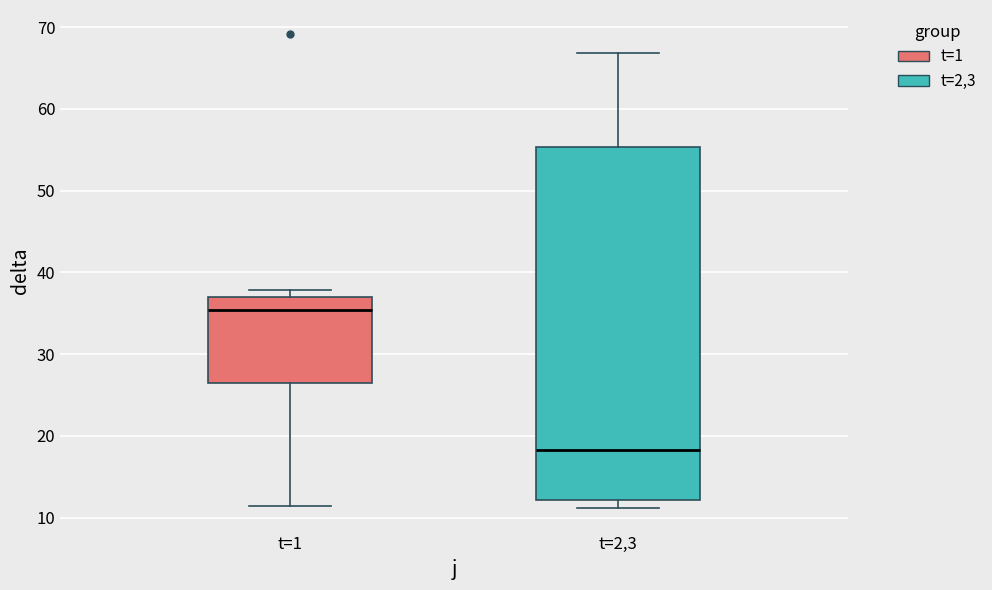

Comparing the boxes themselves (not the whiskers), which one is the tallest?

t=2,3